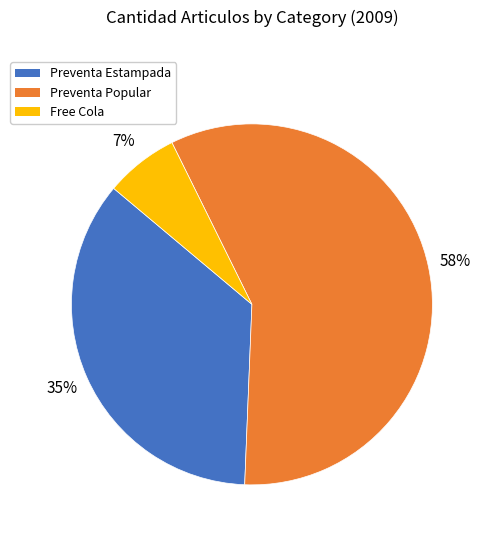

To the nearest percent, what is the average slice percentage?

33%